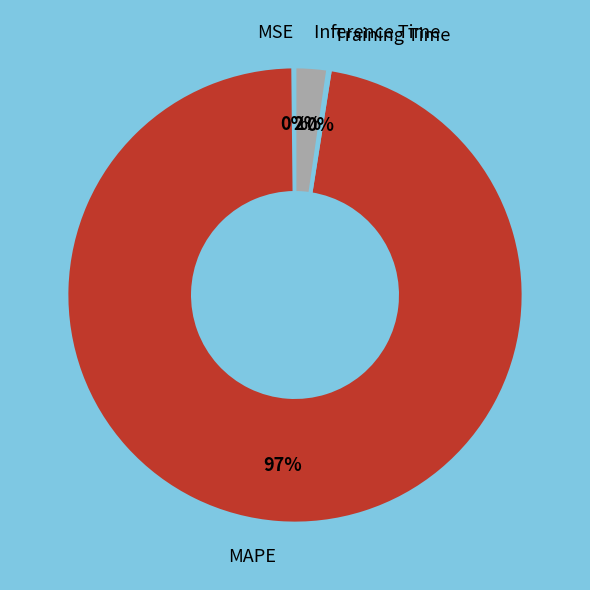

True or false: Inference Time accounts for 2% of the total.

True